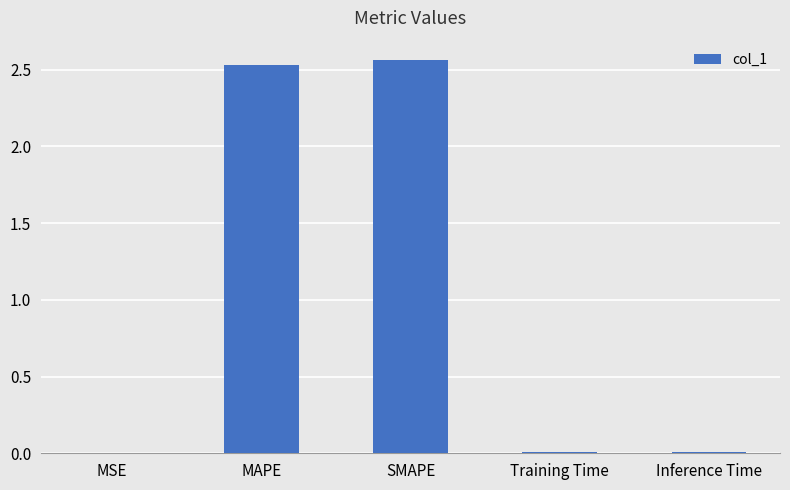

The value at SMAPE is 4.6. True or false?

False